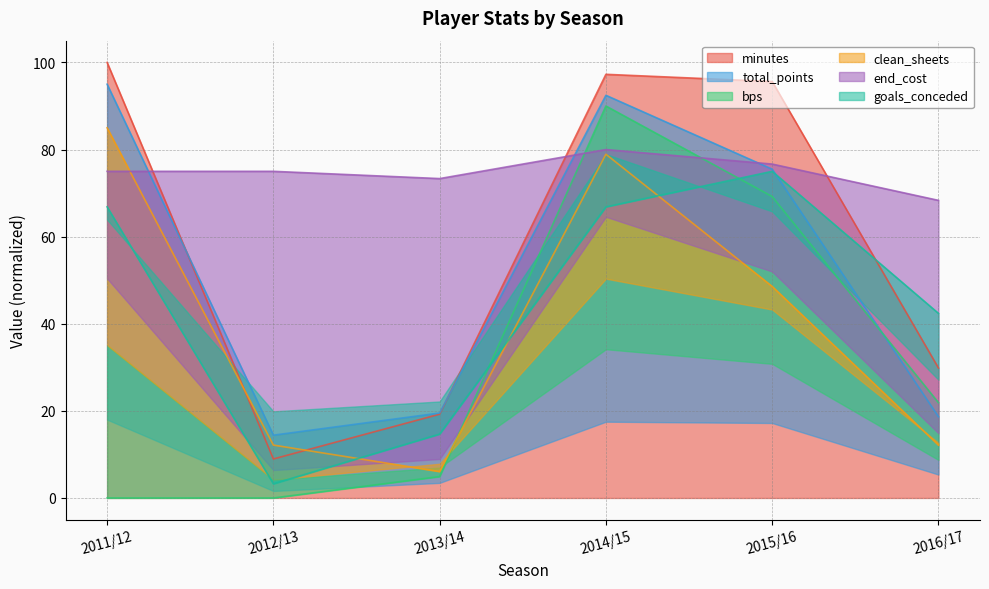

At which category does the chart reach its peak across all series?

2011/12